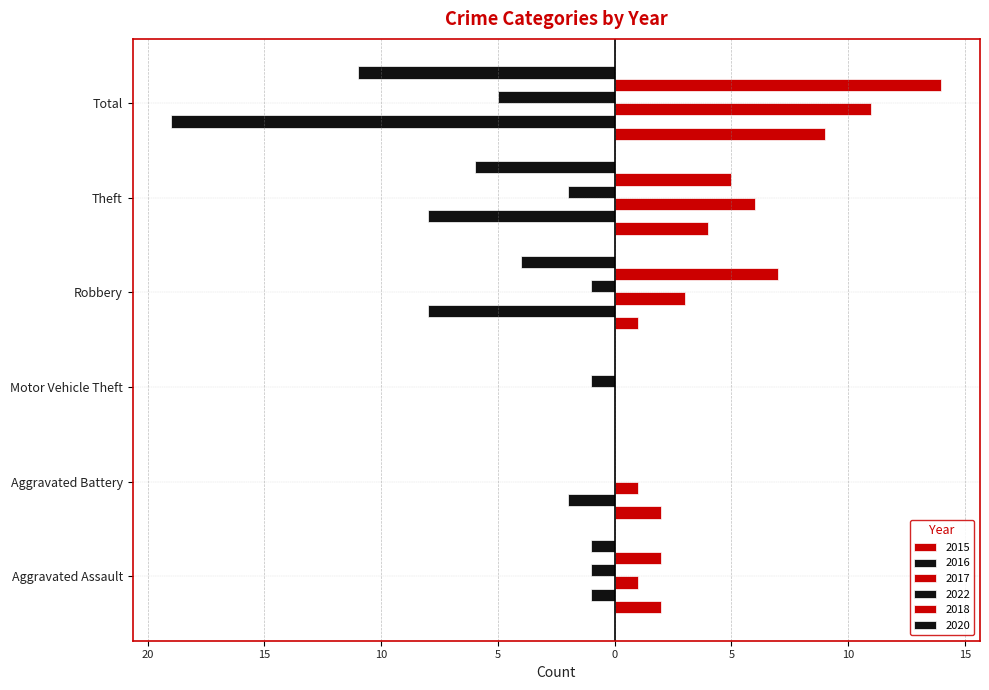

Which series has the largest range (max minus min)?

2016